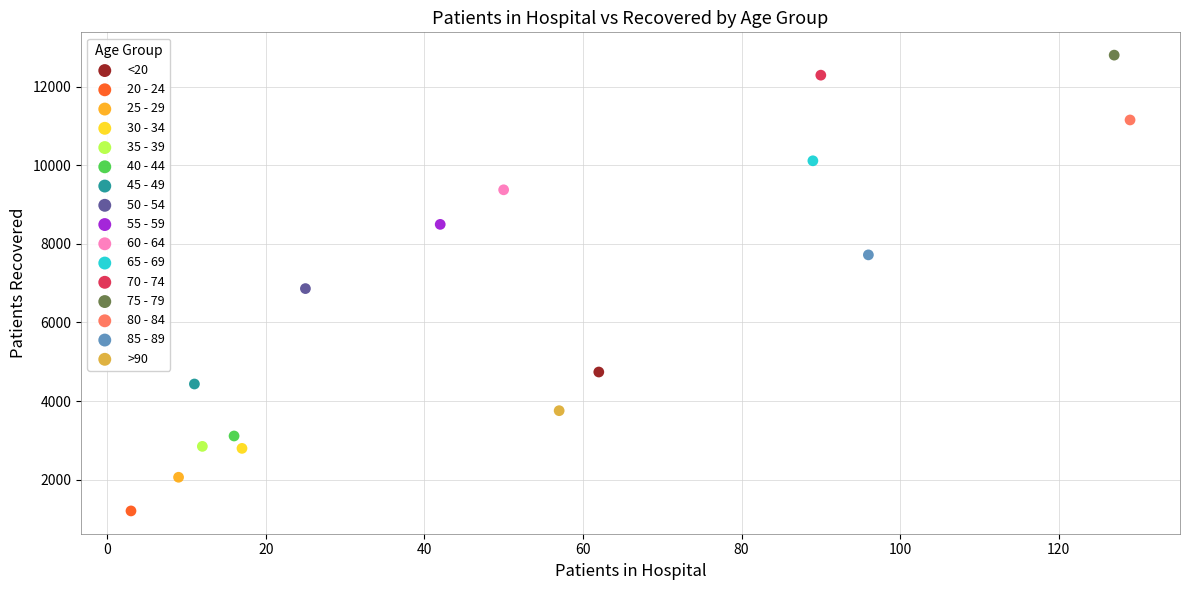

What are all the series names shown in the legend?

<20, 20 - 24, 25 - 29, 30 - 34, 35 - 39, 40 - 44, 45 - 49, 50 - 54, 55 - 59, 60 - 64, 65 - 69, 70 - 74, 75 - 79, 80 - 84, 85 - 89, >90